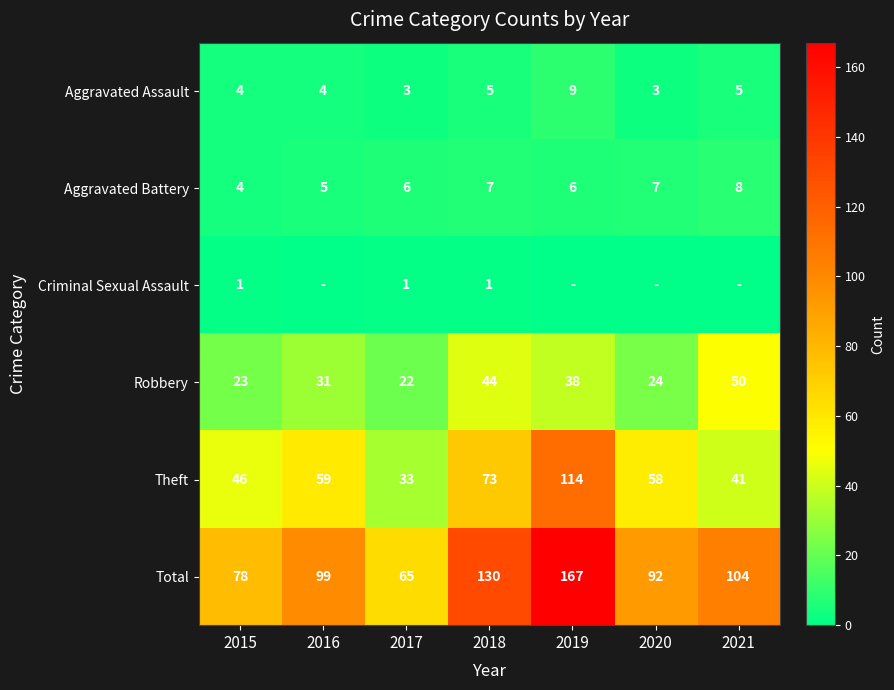

What is the difference between the second highest and minimum values in the Theft series?

40